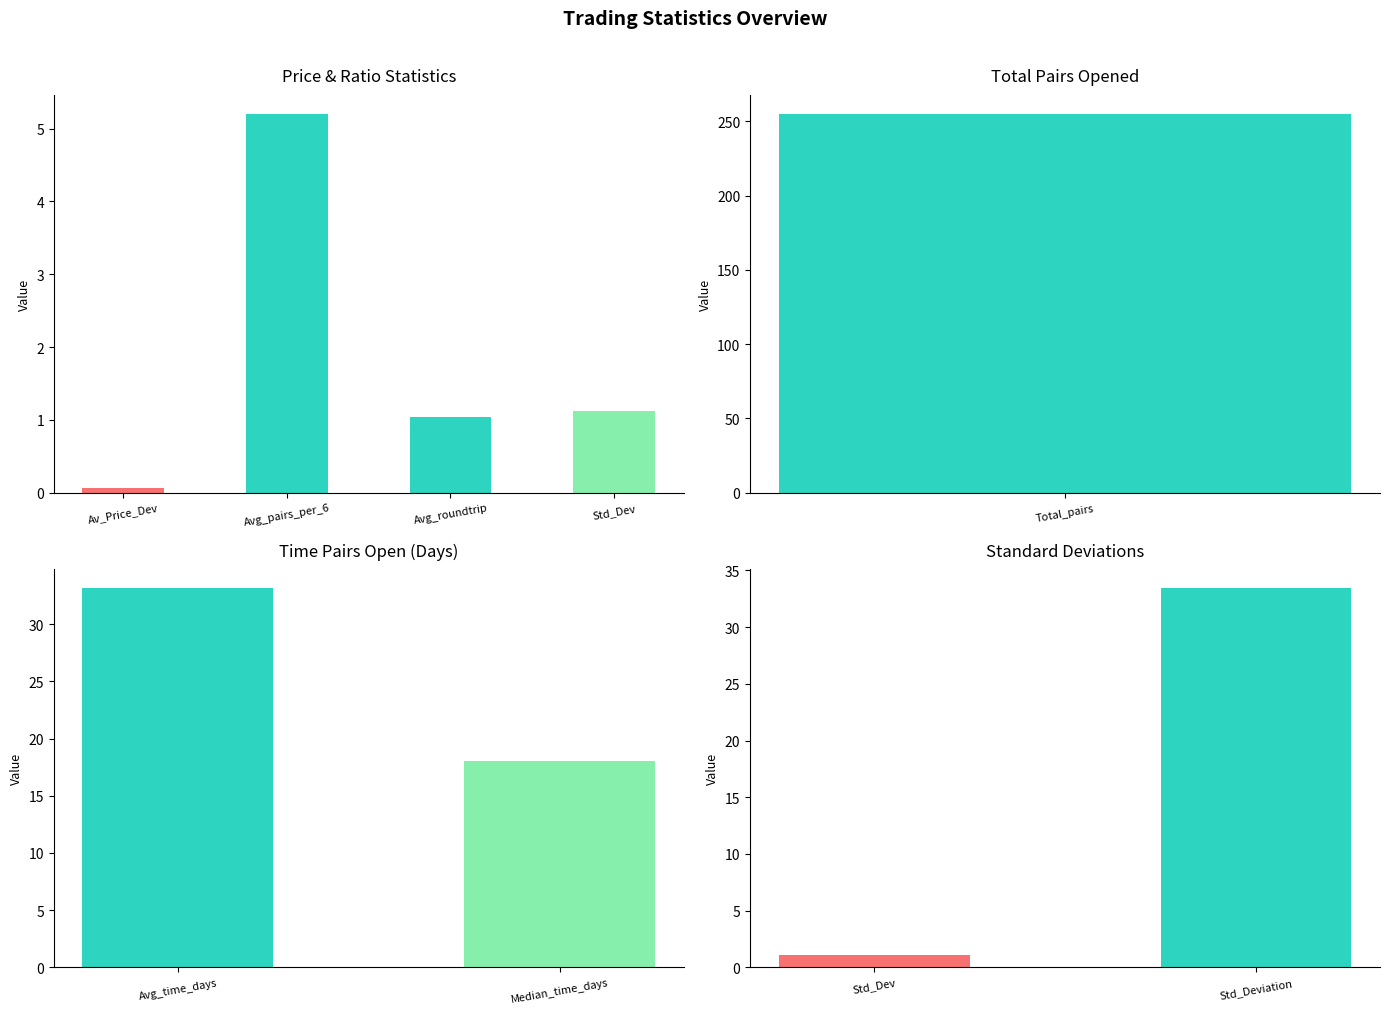

What is the difference between the maximum and minimum values?

32.3